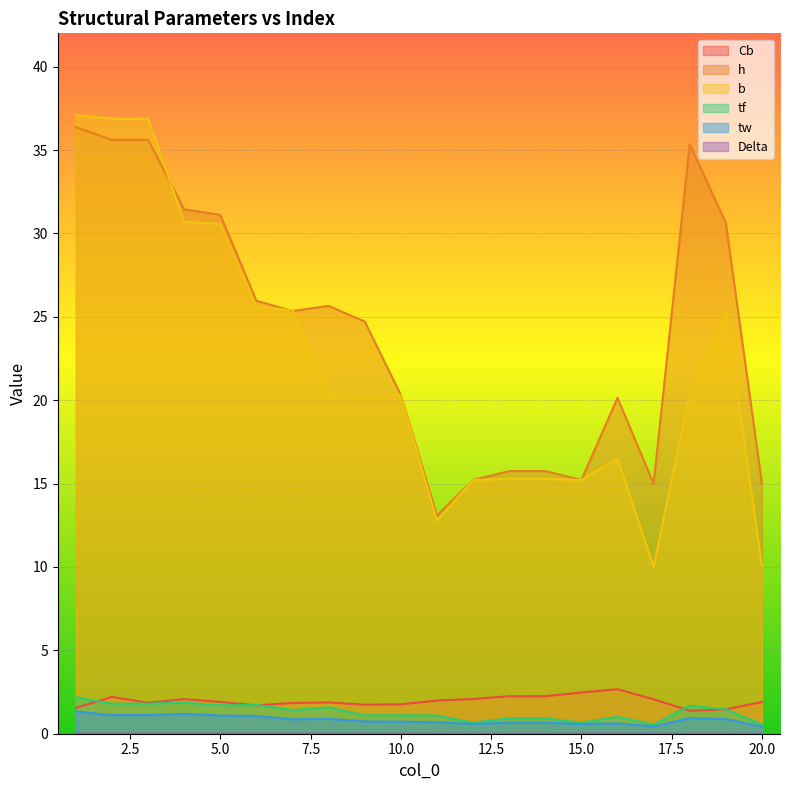

Between 2 and 16, which series saw the biggest shift?

b